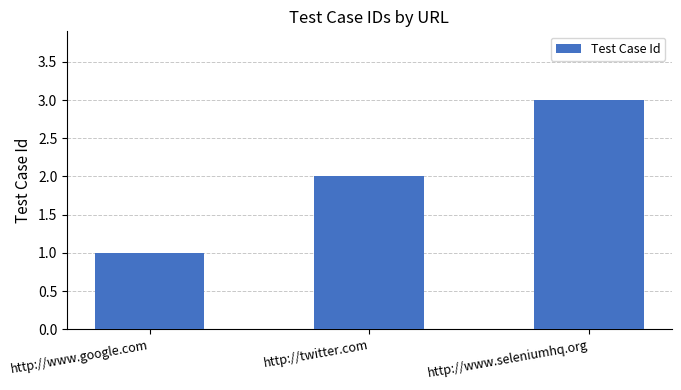

True or false: the data shows 1 at http://www.google.com.

True